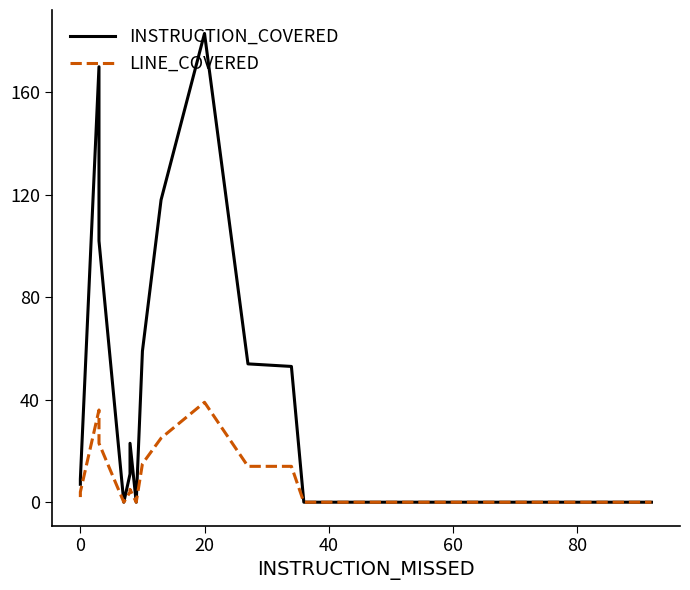

Which series has the largest total across all categories?

INSTRUCTION_COVERED